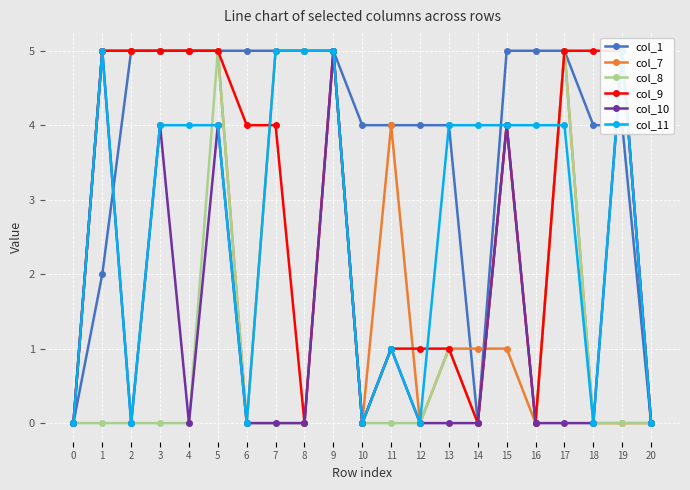

Where do col_7 and col_9 first cross each other?

6 and 7